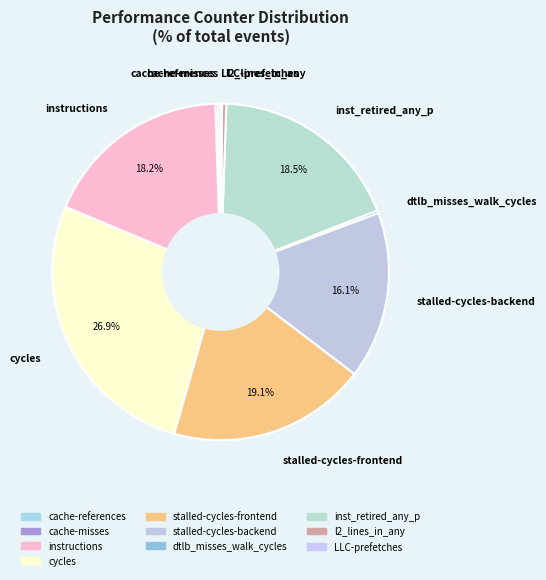

Does inst_retired_any_p represent more than half of the total?

No